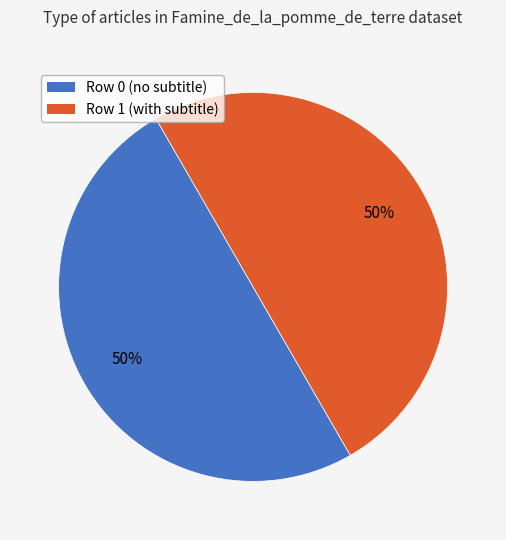

What is the ratio of the value at Row 1 (with subtitle) to the value at Row 0 (no subtitle)?

1.0